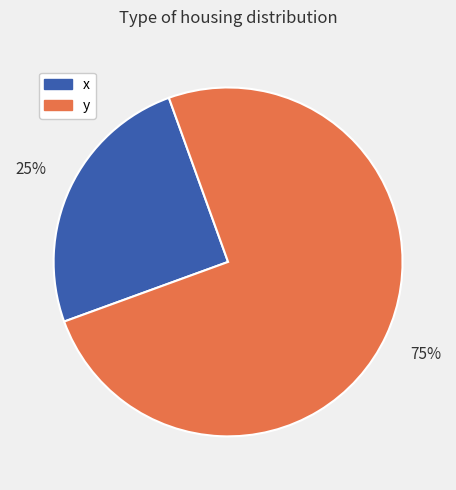

To the nearest percent, what is the difference between the largest and smallest slice percentages?

50%